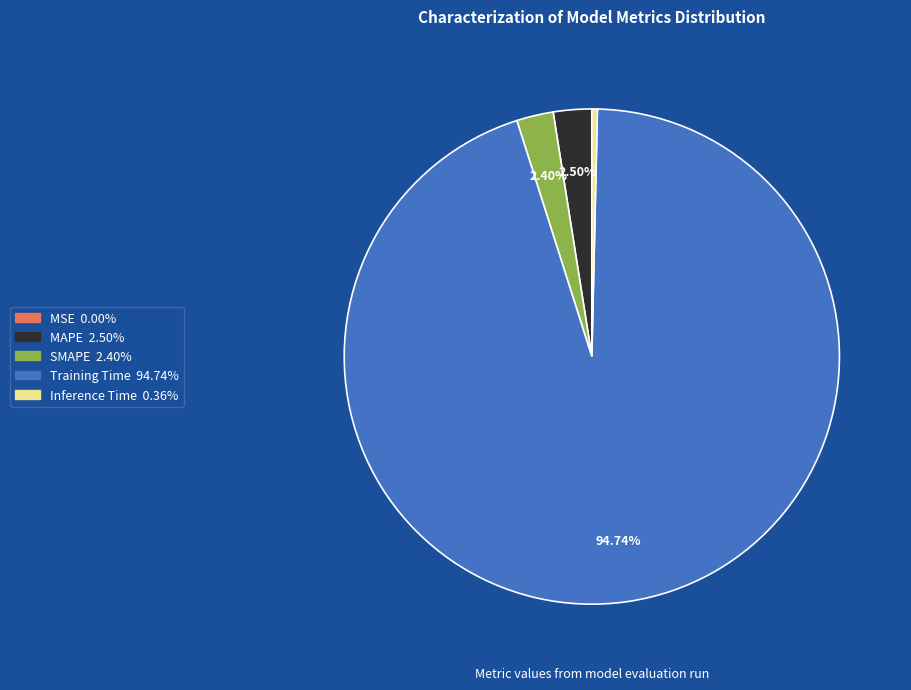

To the nearest percent, what is the difference between the Training Time and SMAPE slice percentages?

92%